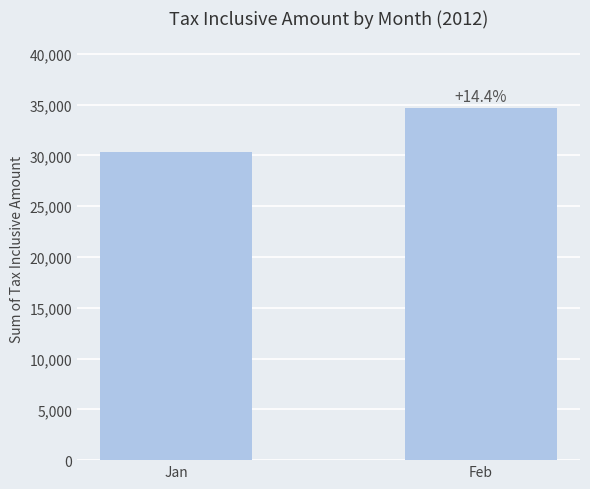

What is the maximum value shown in the chart?

34664.0